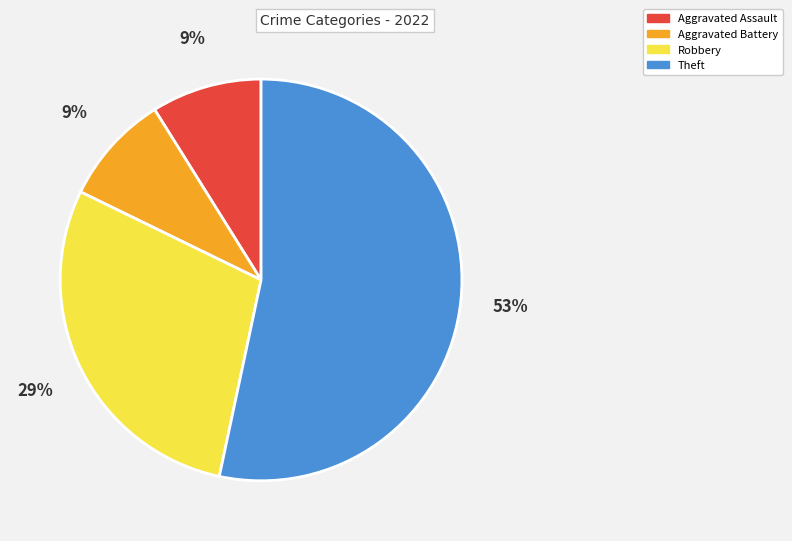

To the nearest percent, what is the average slice percentage?

25%